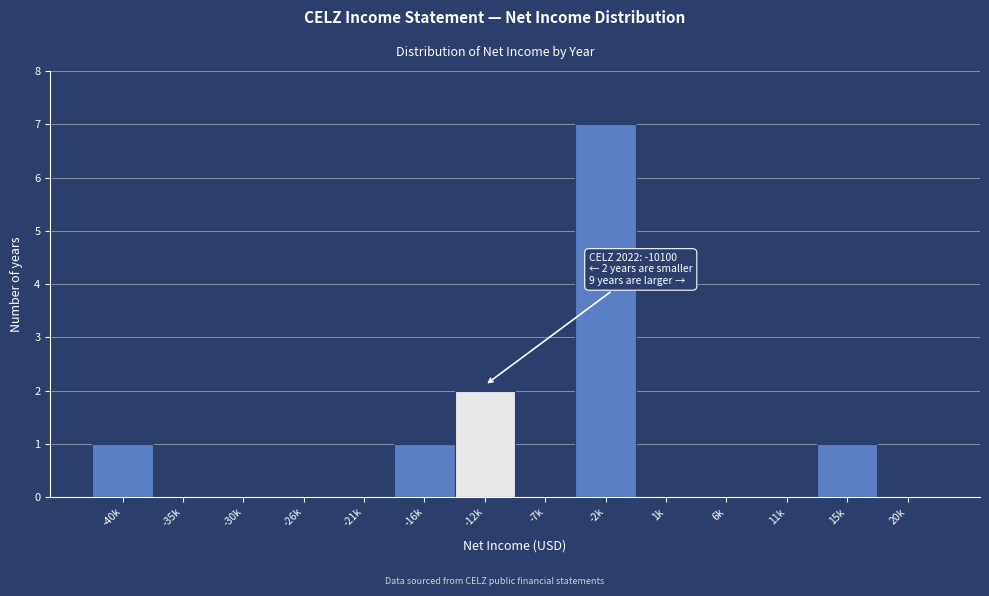

Reading left to right, transcribe all the data shown in this chart.

-40k=1	-35k=0	-30k=0	-26k=0	-21k=0	-16k=1	-12k=2	-7k=0	-2k=7	1k=0	6k=0	11k=0	15k=1	20k=0